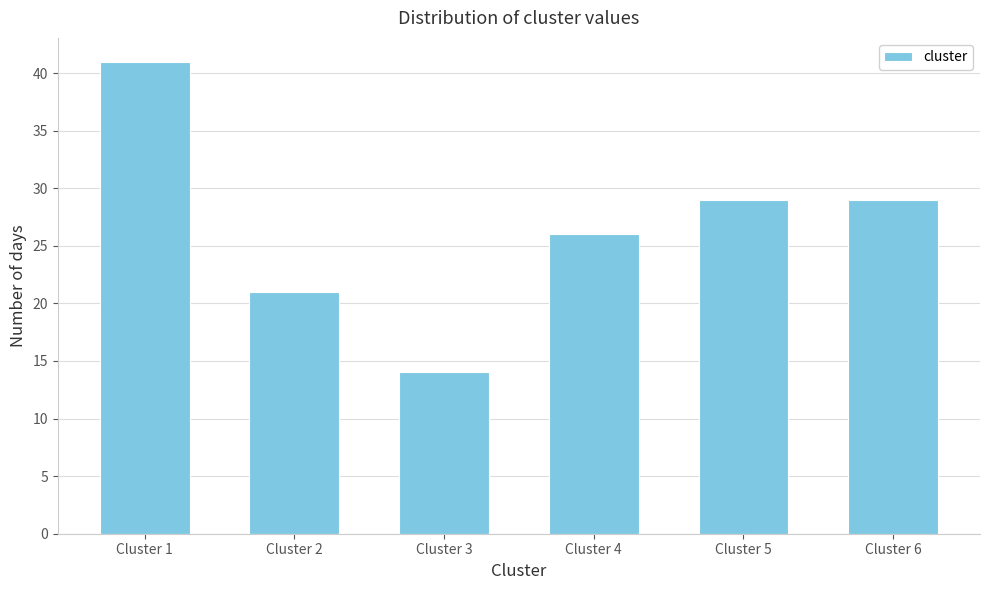

Reading right to left, extract all data points from this chart.

29	29	26	14	21	41